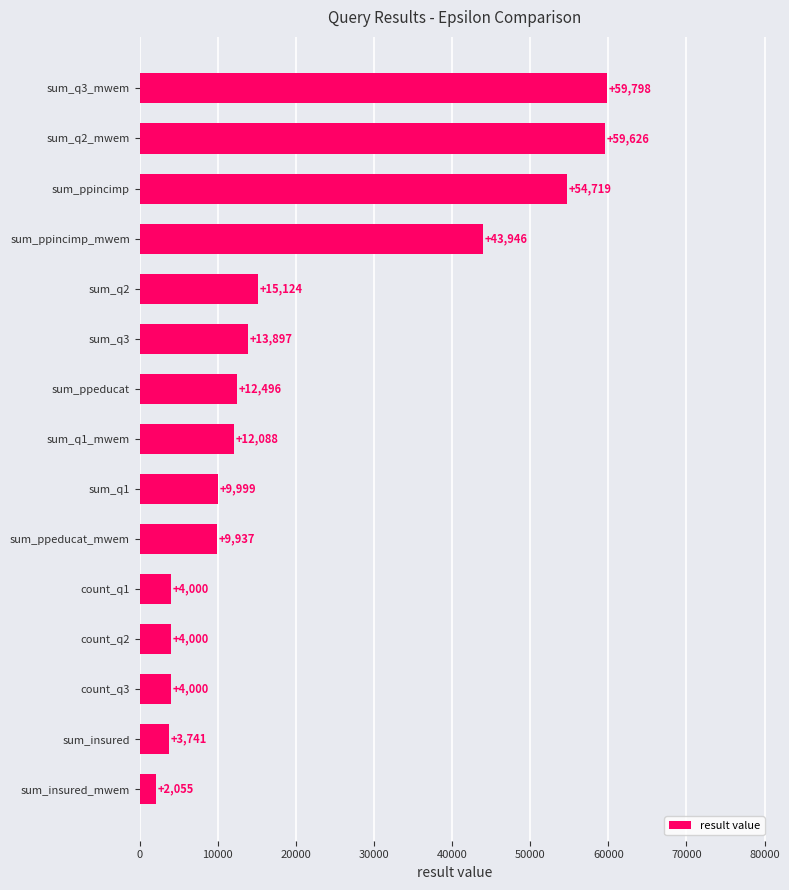

Reading bottom to top, extract all data points from this chart.

2055	3741	4000	4000	4000	9937	9999	12088	12496	13897	15124	43946	54719	59626	59798